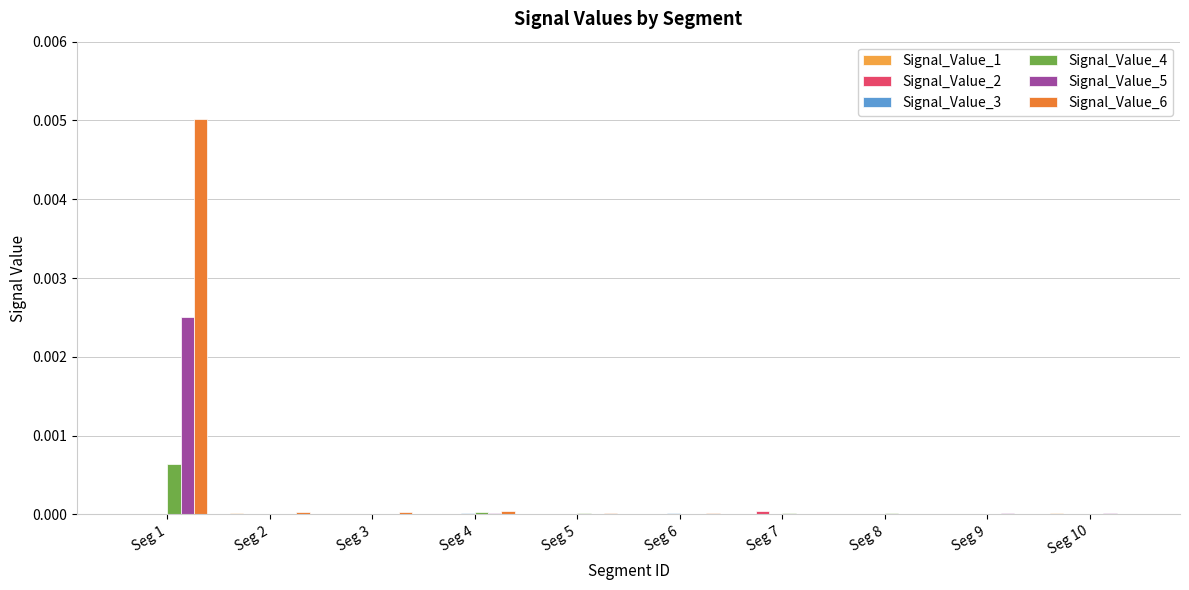

The Signal_Value_5 series shows 0.0 at Seg 7. True or false?

True